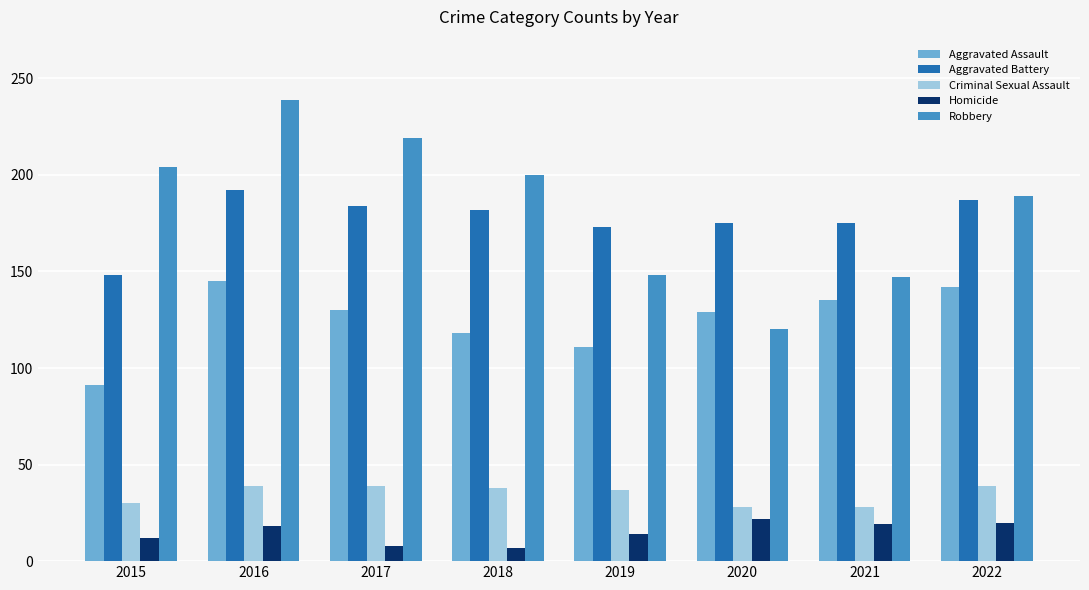

Does the chart contain any negative values?

No